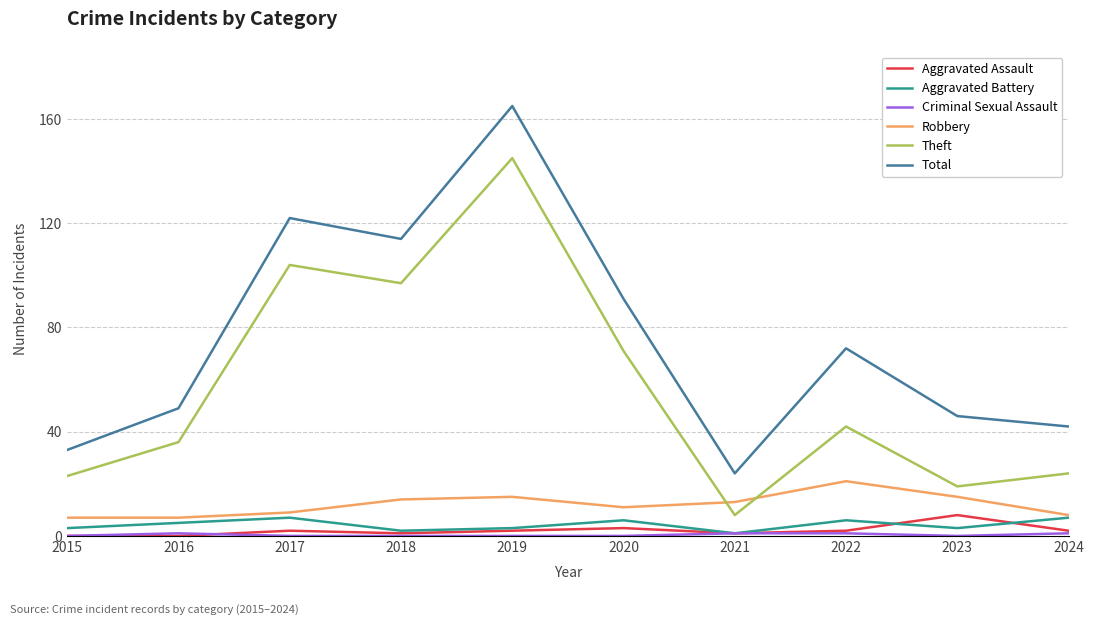

At which category is the sum across all series the highest?

2019